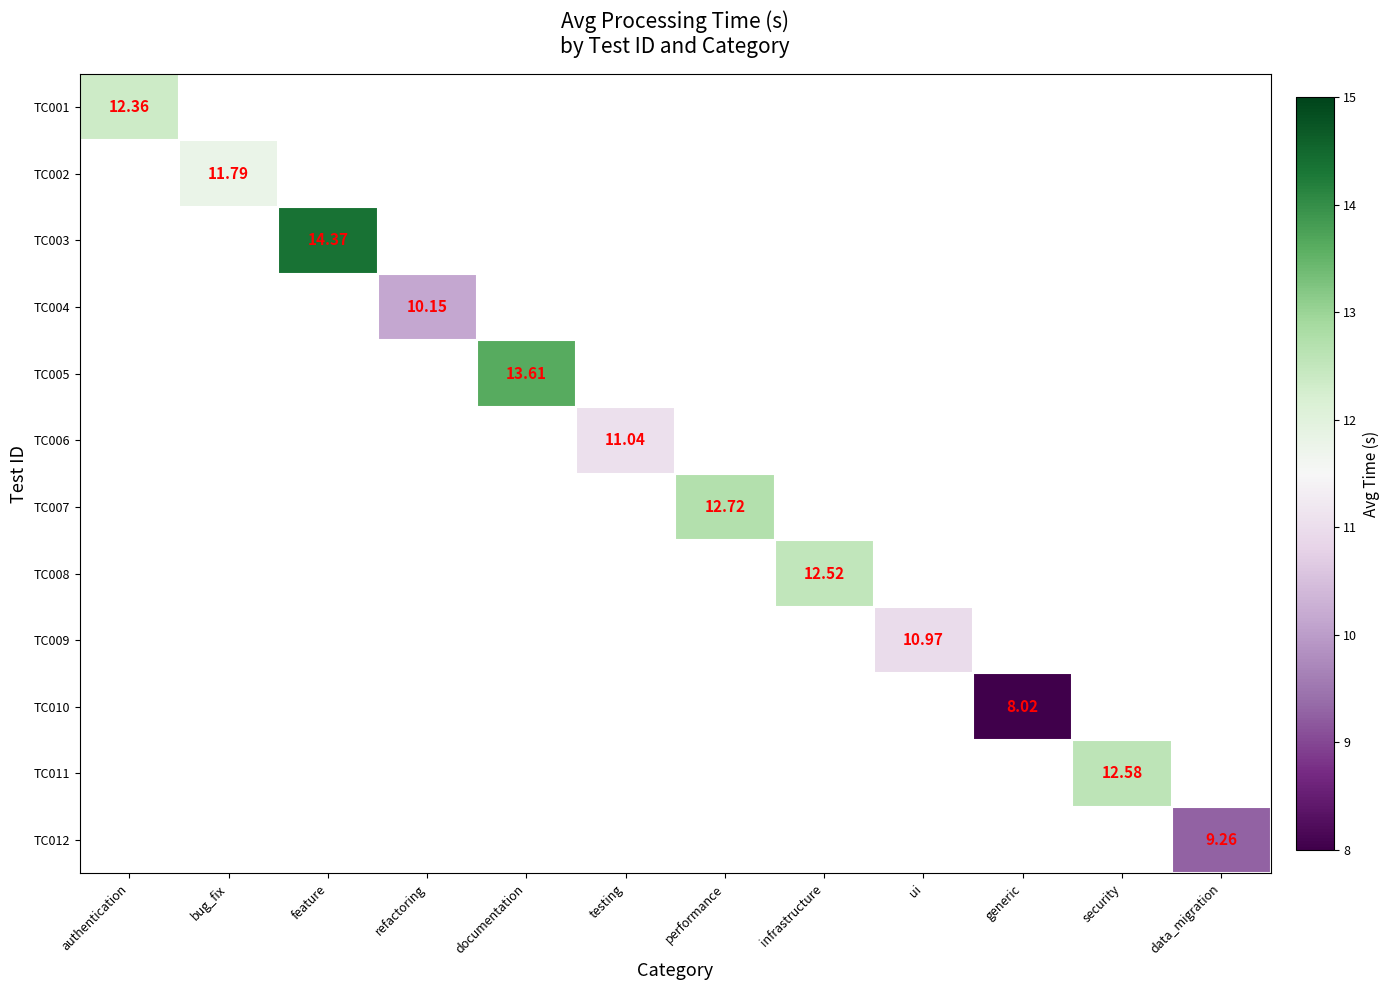

What is the greatest value displayed?

14.4